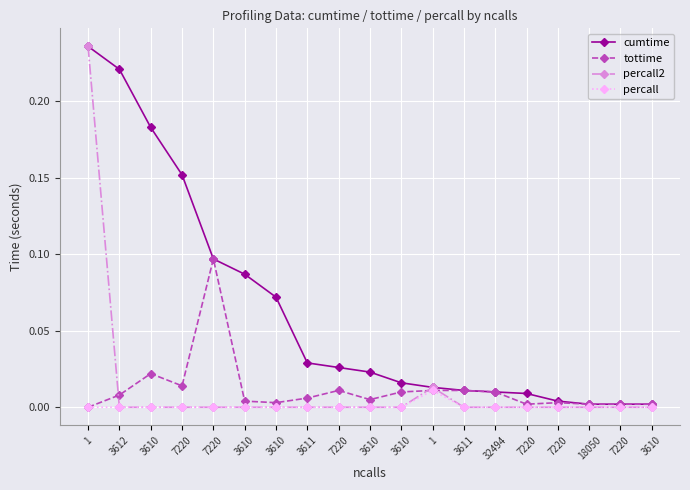

How many series are shown in this chart?

4